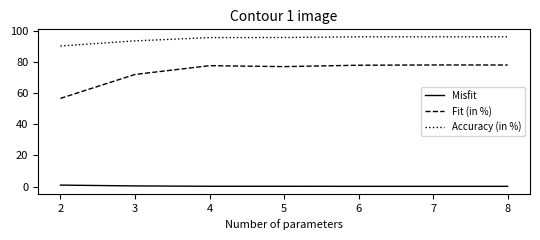

True or false: Misfit and Accuracy (in %) cross at least once.

False